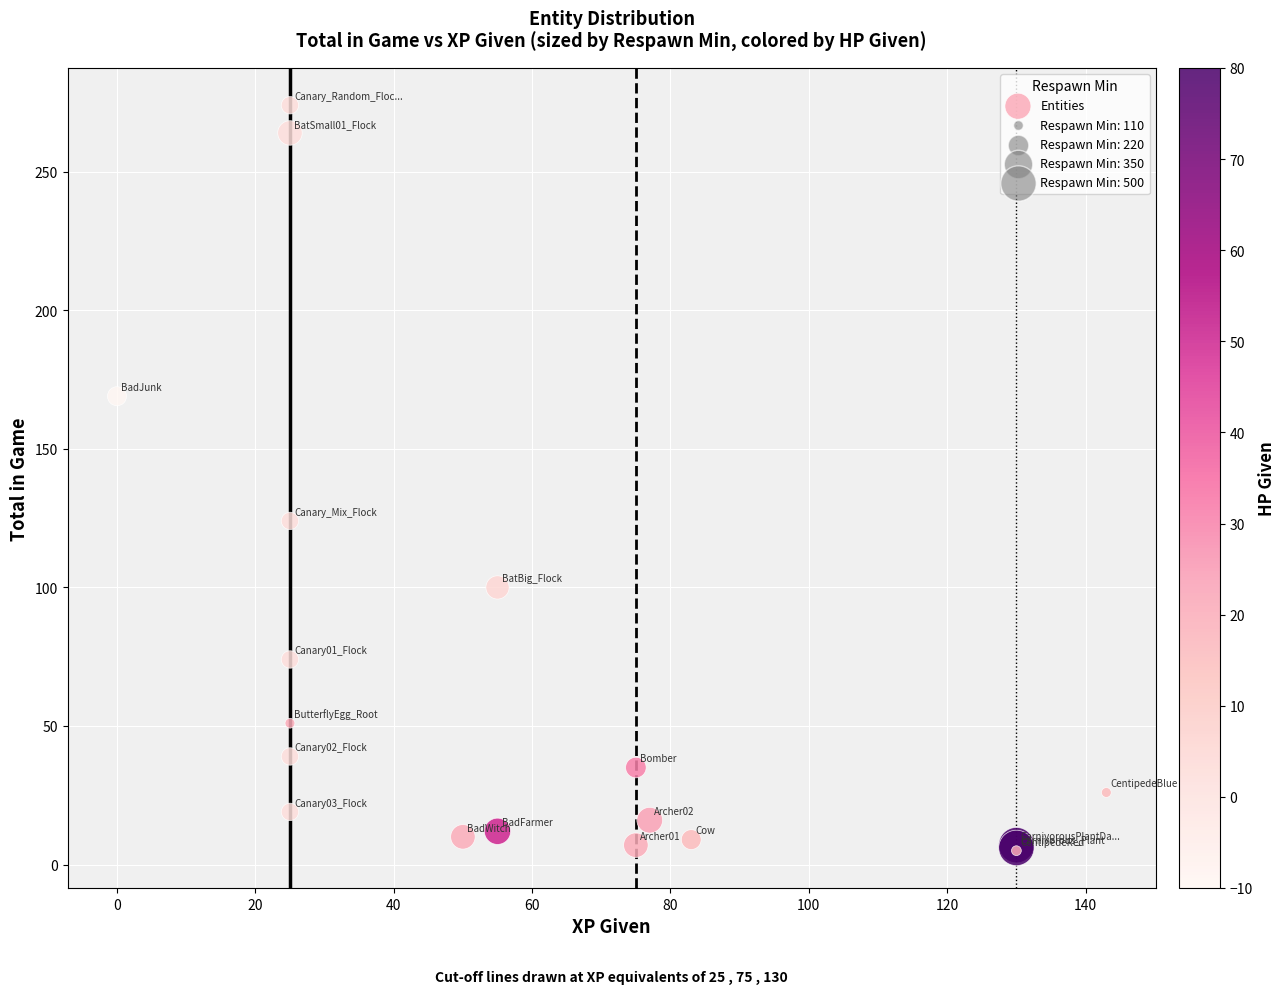

What Y value in the scatter plot is closest to 139?

124